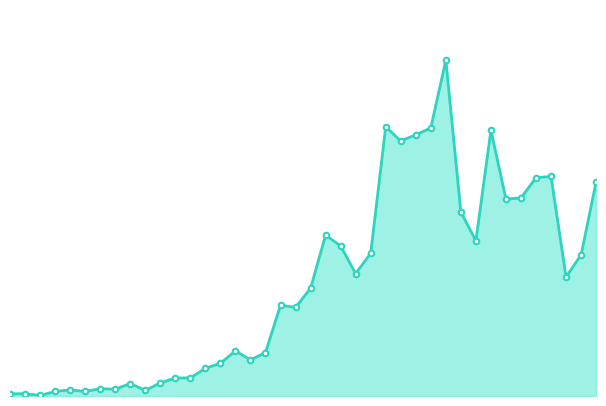

True or false: col_1_line and col_1_markers intersect in this chart.

False